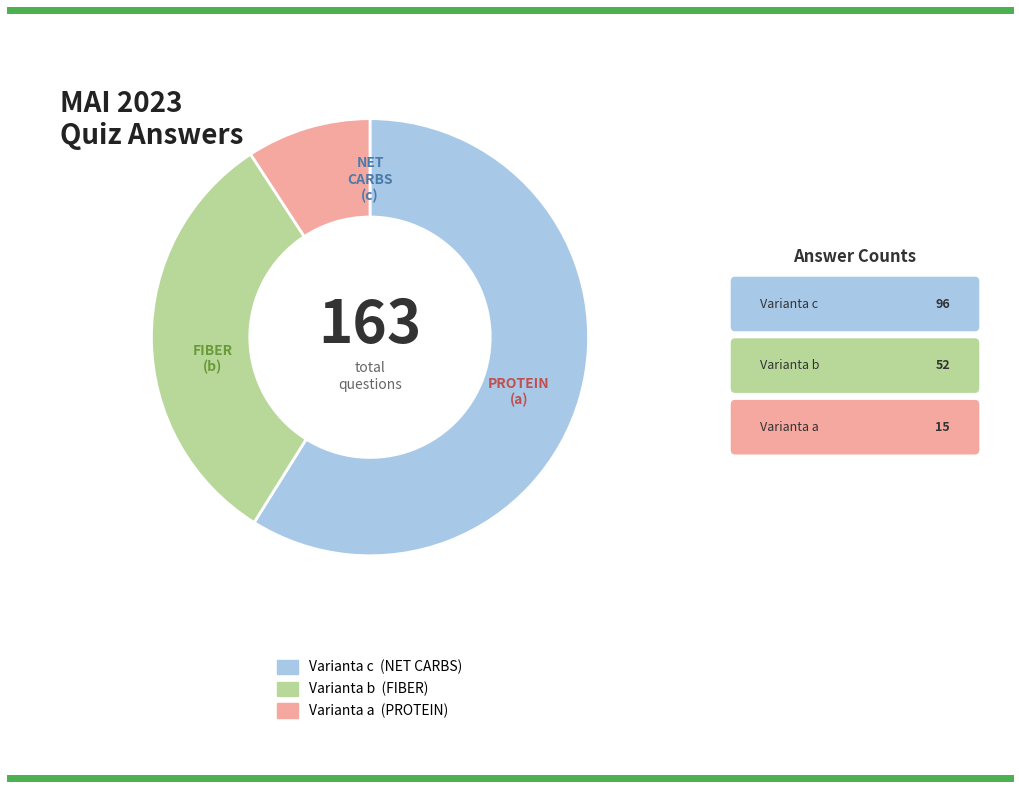

Does any single category account for the majority?

Yes